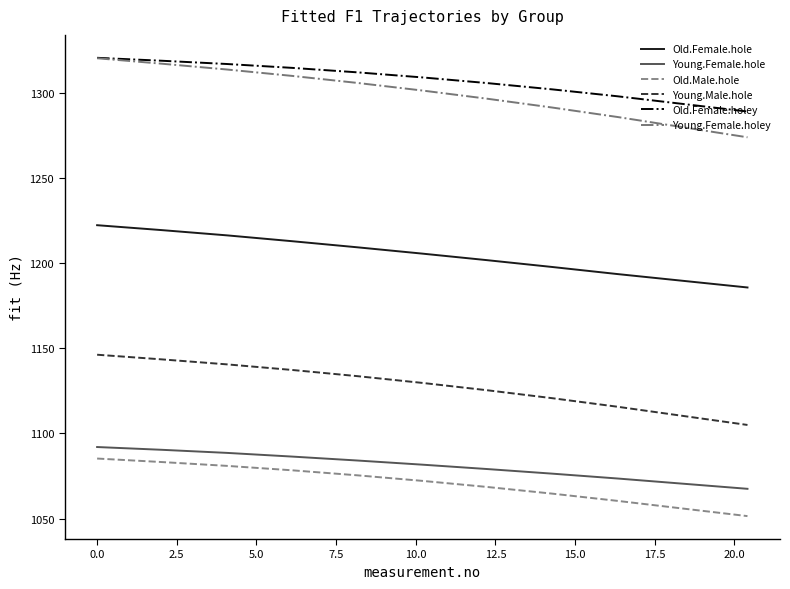

True or false: Old.Female.holey and Young.Female.hole cross at least once.

False